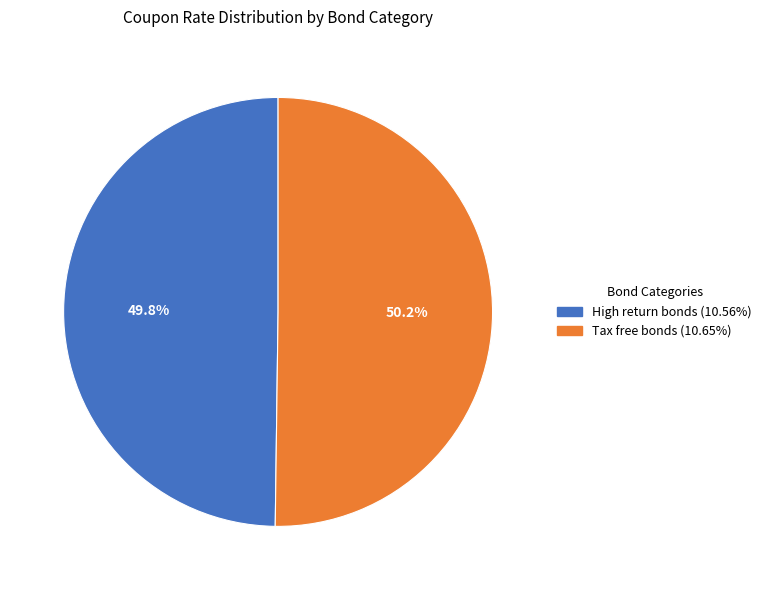

To the nearest percent, what portion does Tax free bonds represent?

50%